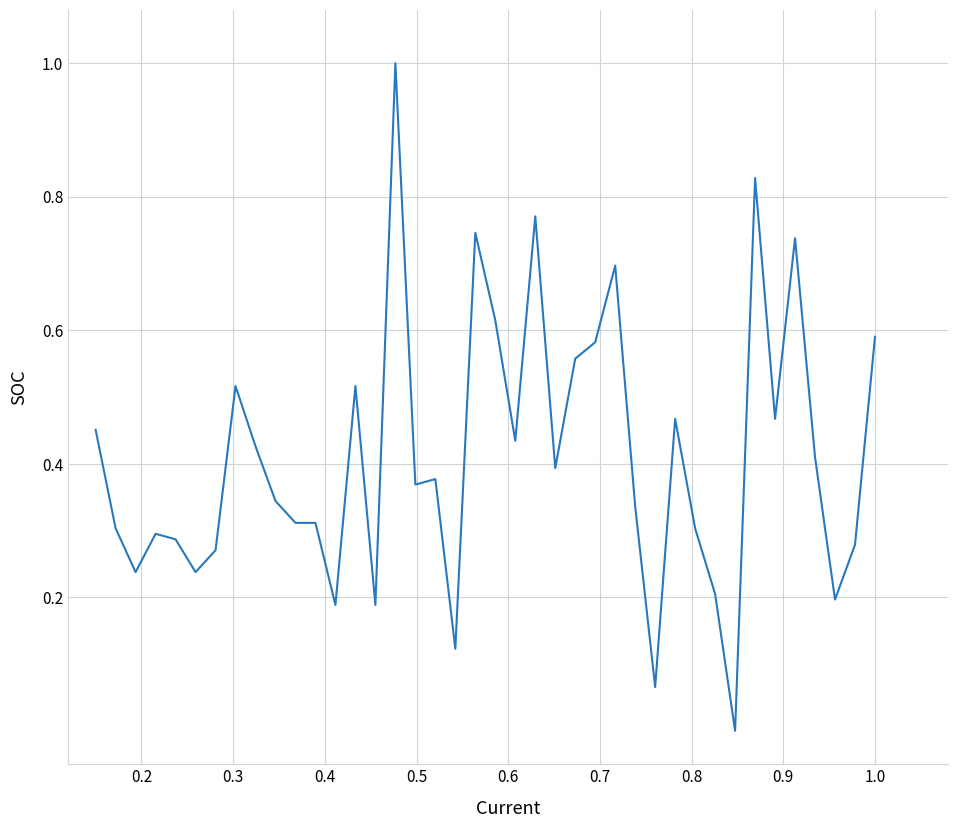

Does the chart display data point markers on the line(s)?

No